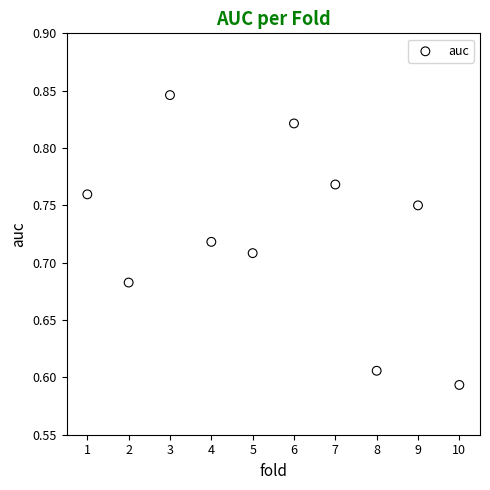

What is the range of X values (max minus min)?

9.0